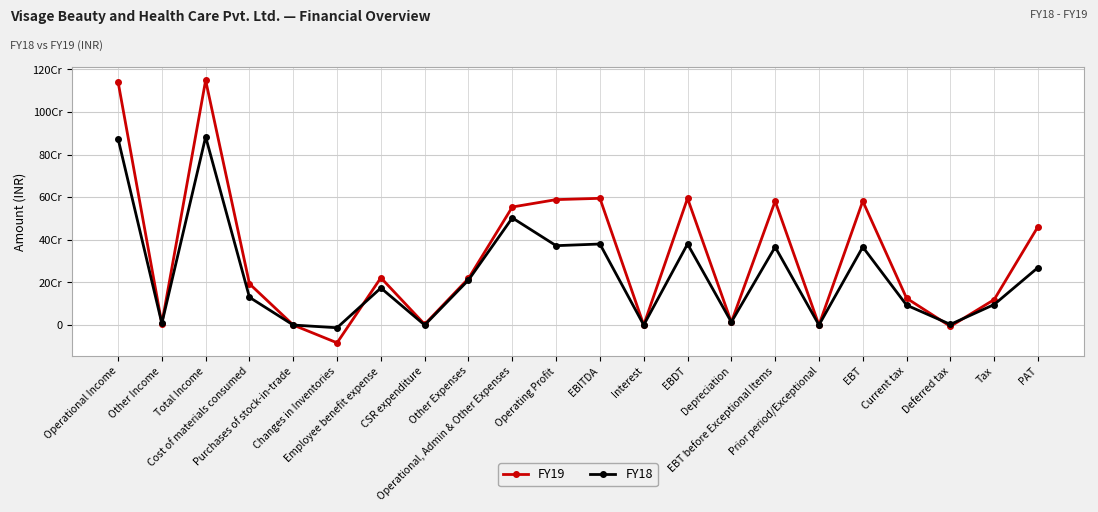

Is this an area chart (filled region under the line)?

No